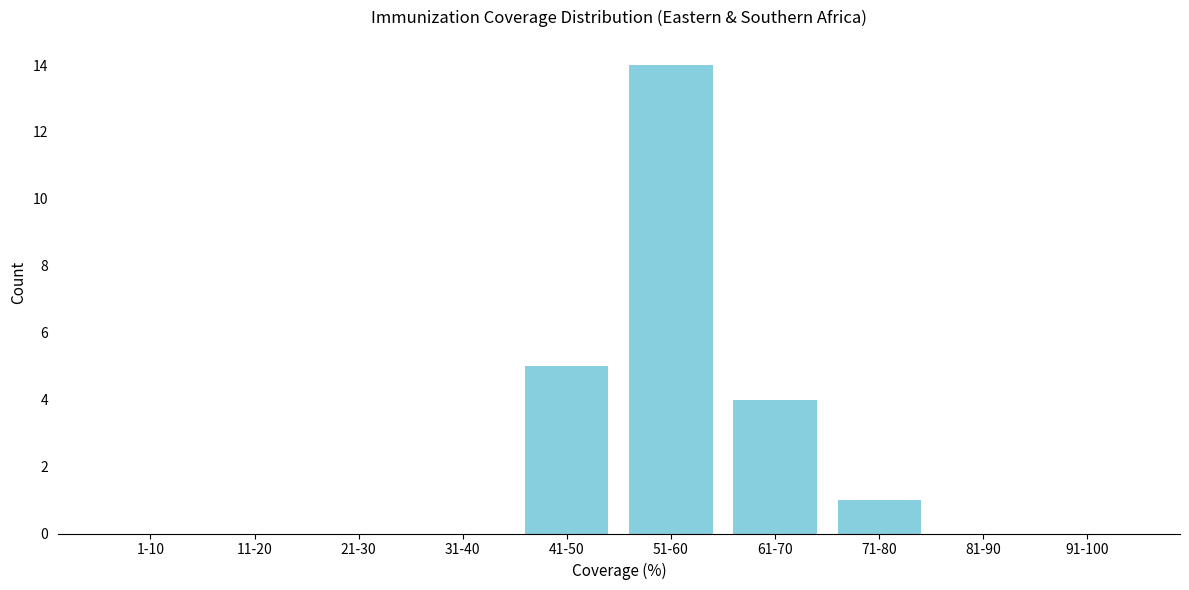

Reading left to right, transcribe all the data shown in this chart.

1-10=0	11-20=0	21-30=0	31-40=0	41-50=5	51-60=14	61-70=4	71-80=1	81-90=0	91-100=0